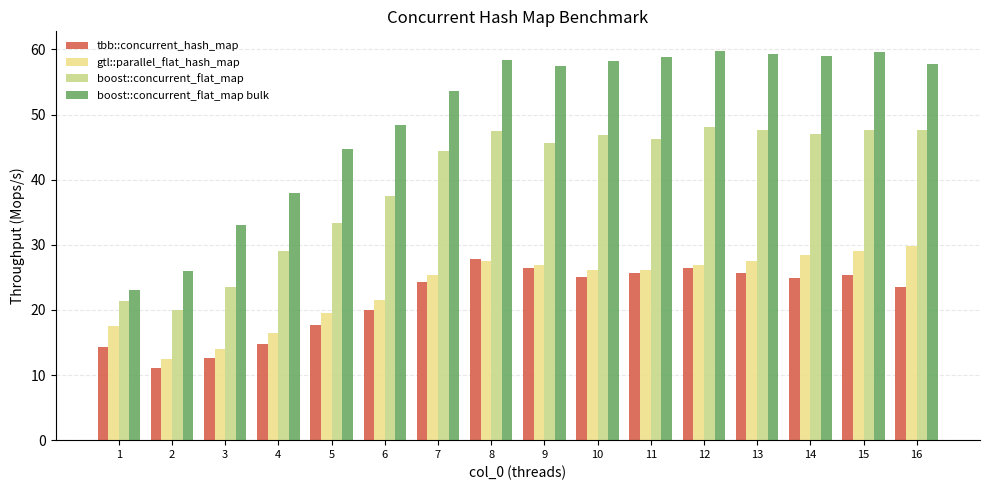

Where does the boost::concurrent_flat_map bulk series first go above 57?

8